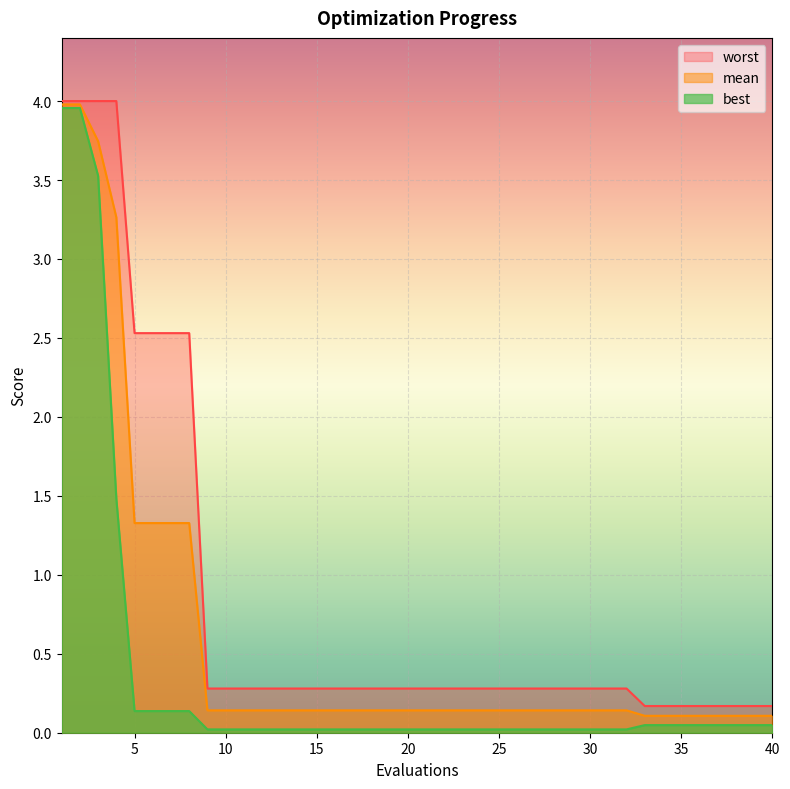

True or false: worst and best intersect in this chart.

False